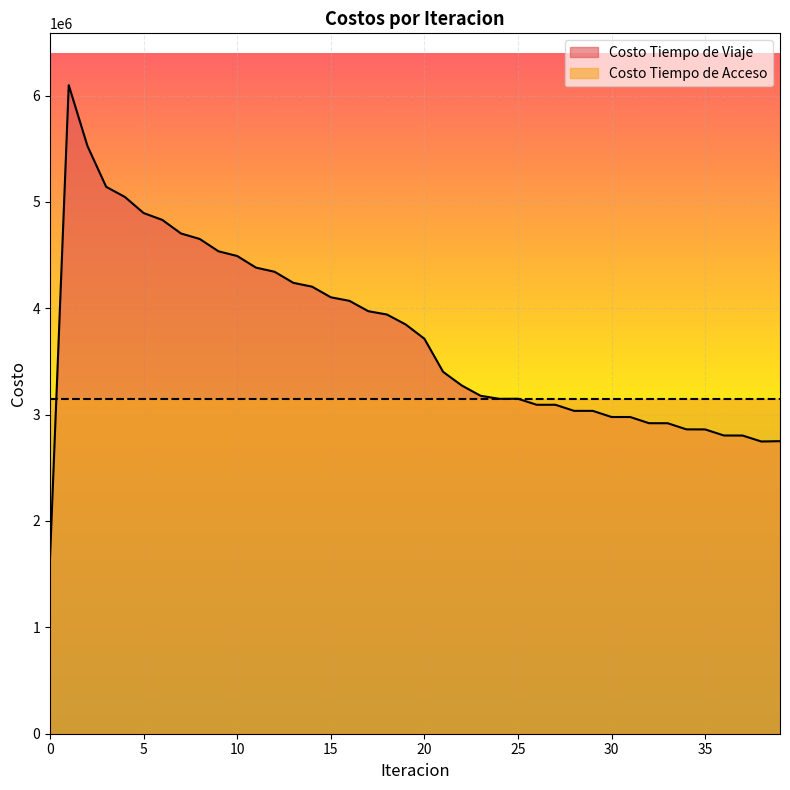

What is the value of the 3rd point from the left?

5525098.6